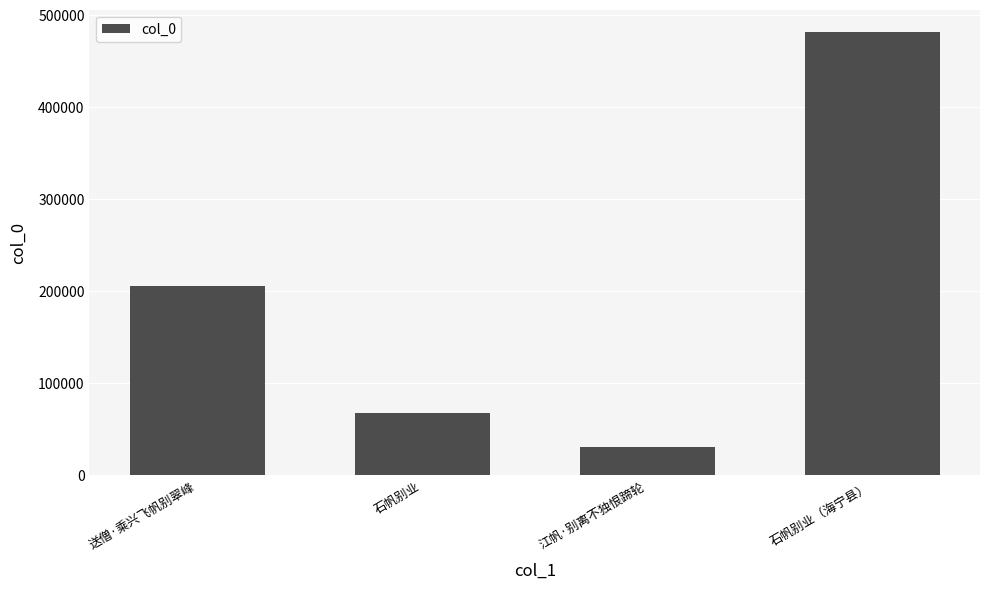

Does the chart contain any negative values?

No